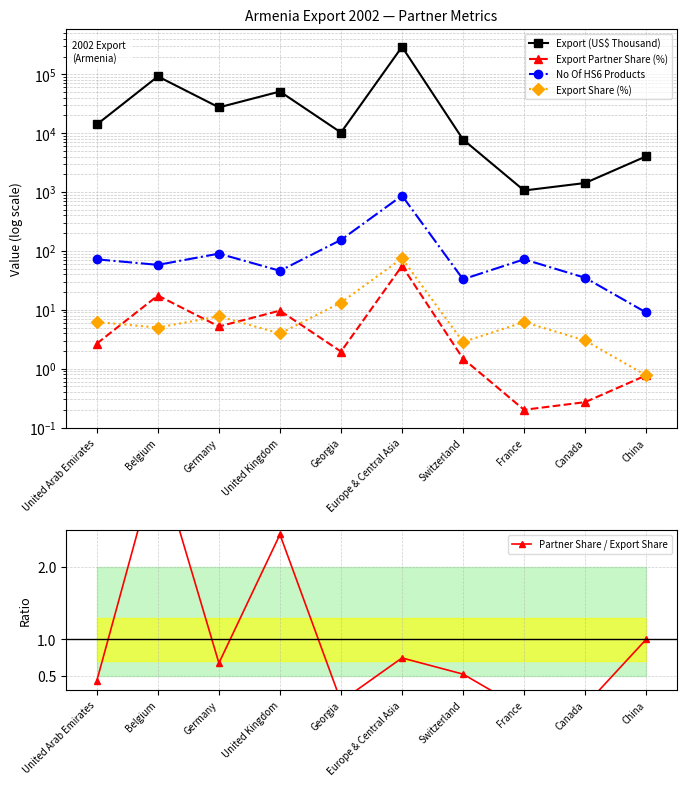

At which category is the sum across all series the highest?

Europe & Central Asia